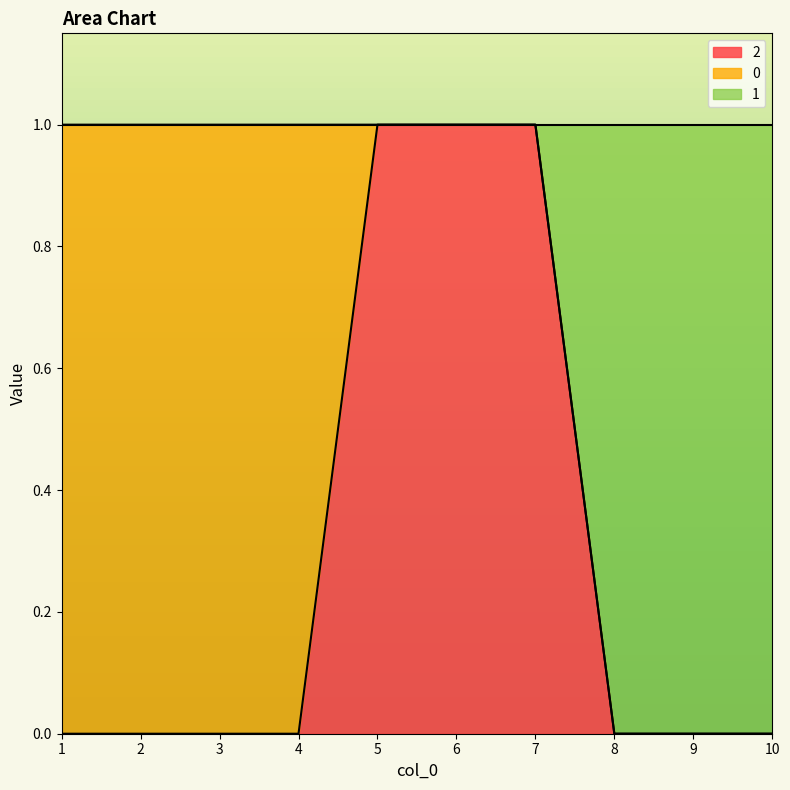

Does the chart display data point markers on the line(s)?

No